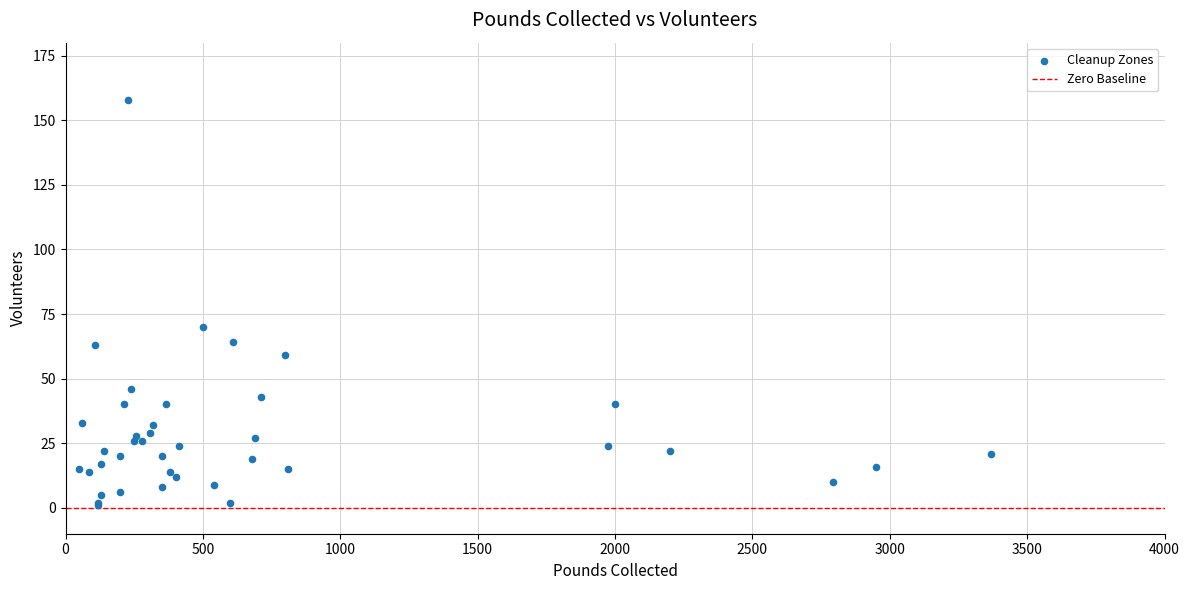

What Y value in the scatter plot is closest to 79?

70